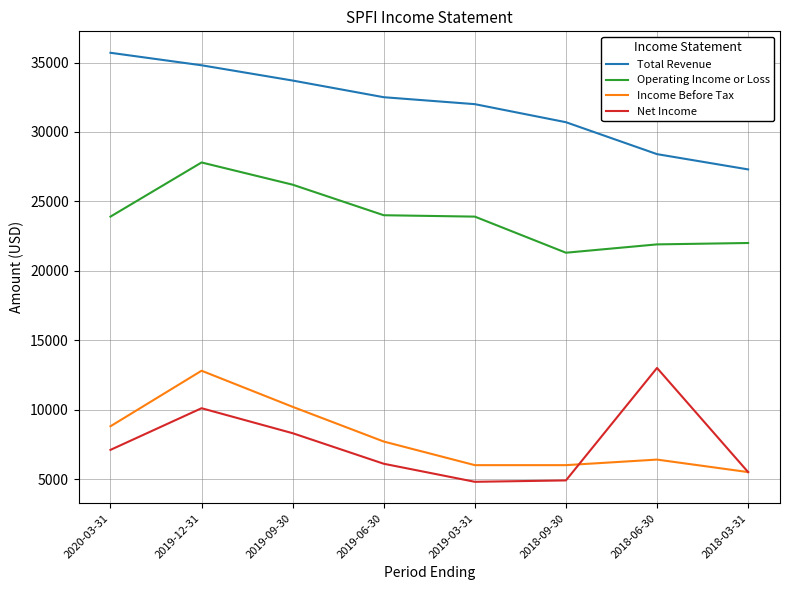

The value of Income Before Tax at 2018-06-30 is 6400. True or false?

True